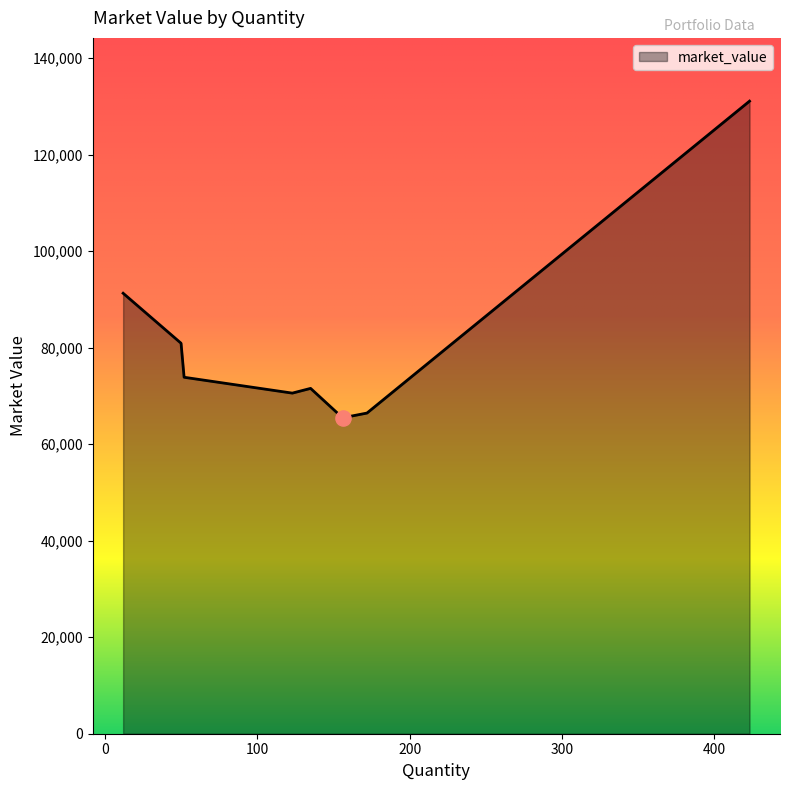

What is the smallest value displayed?

65465.4